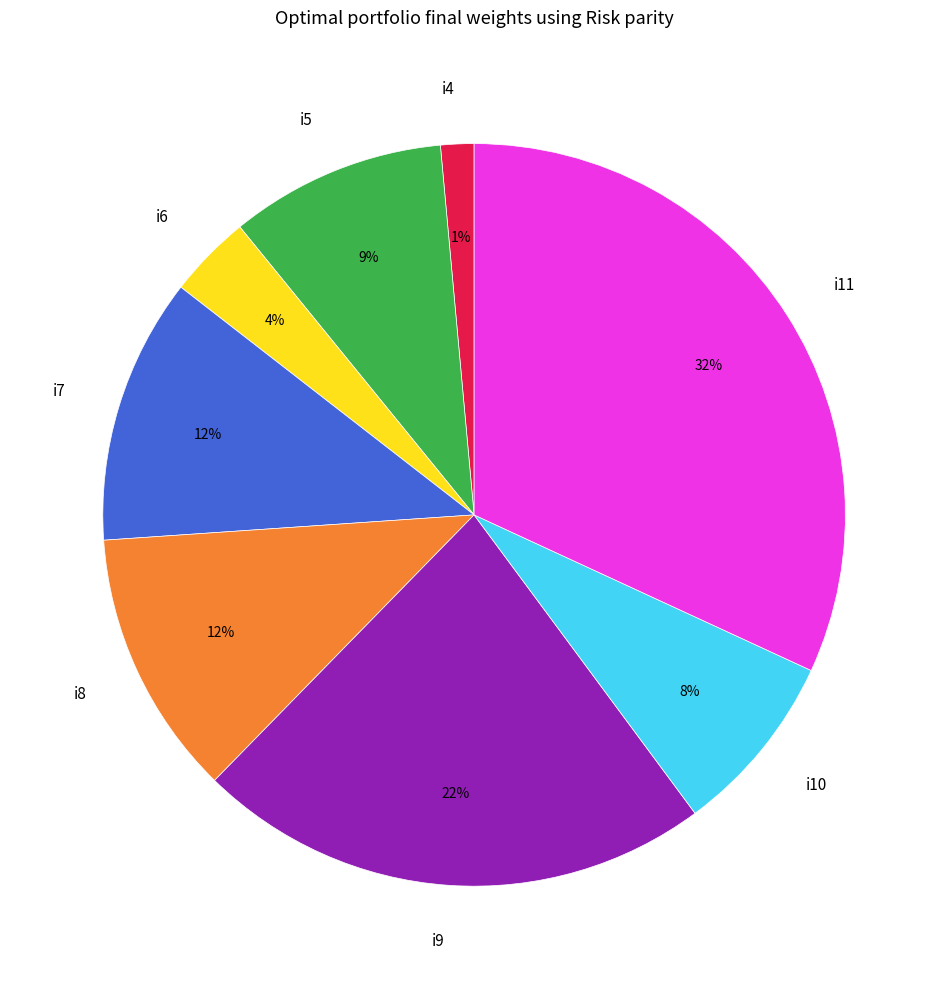

Count the number of slices in the pie.

8